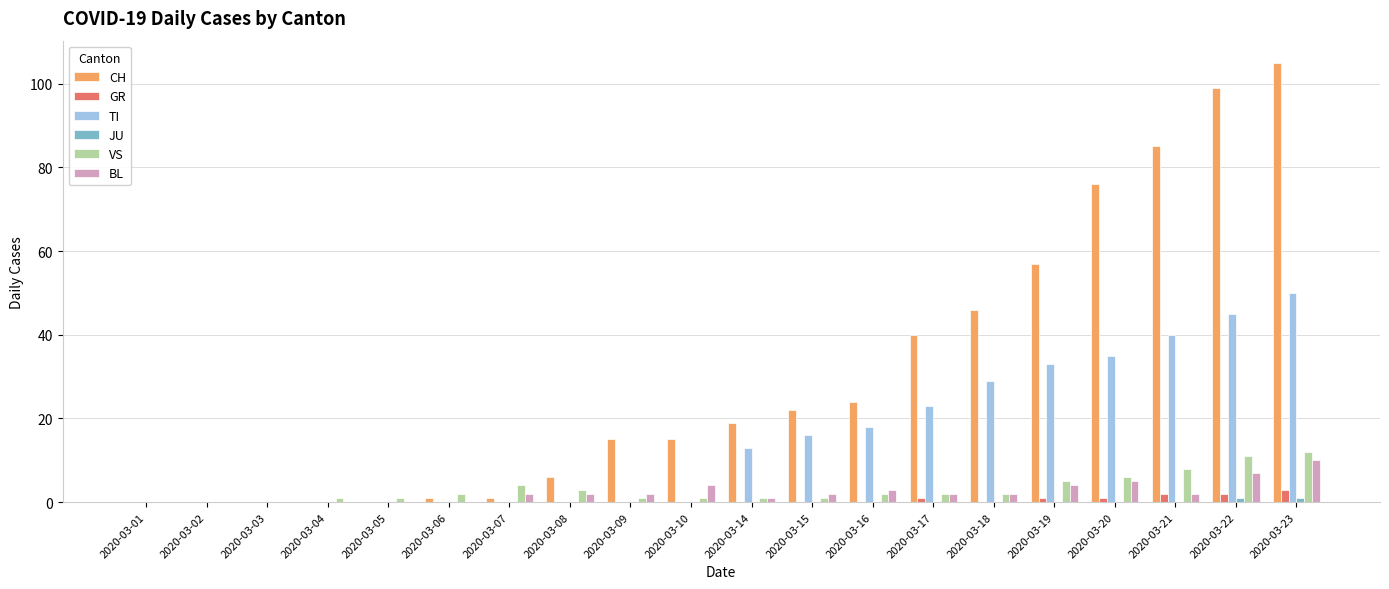

What is the maximum value for GR?

3